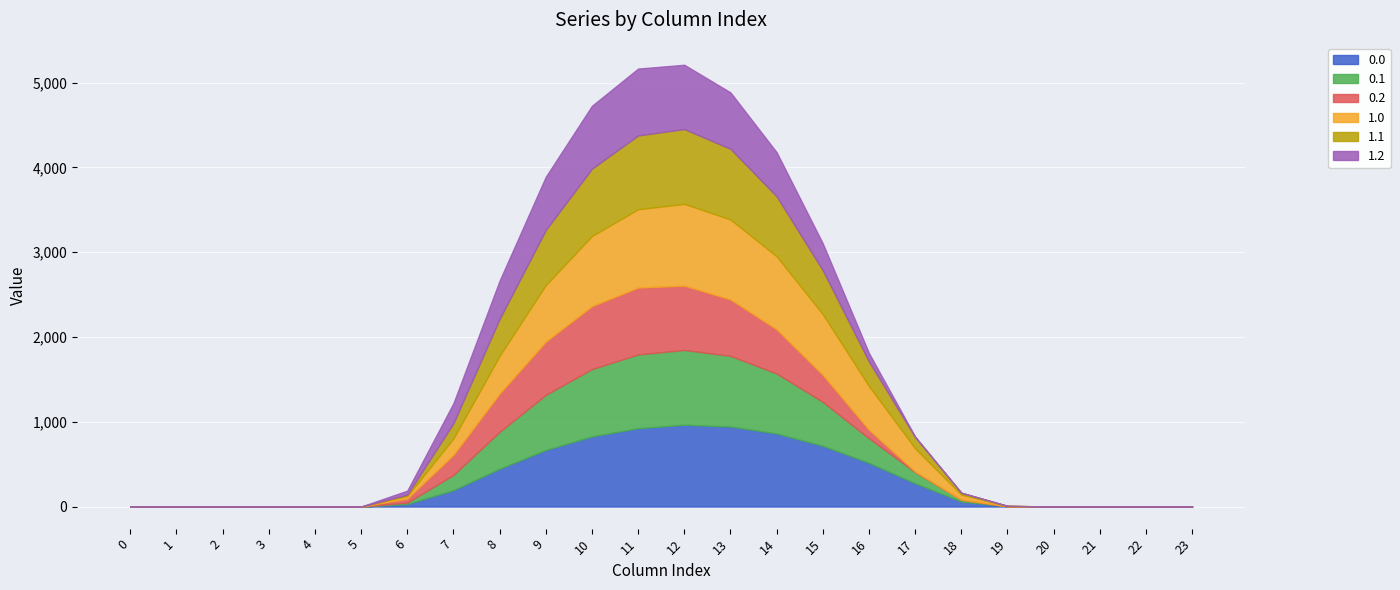

Does the chart display data point markers on the line(s)?

No